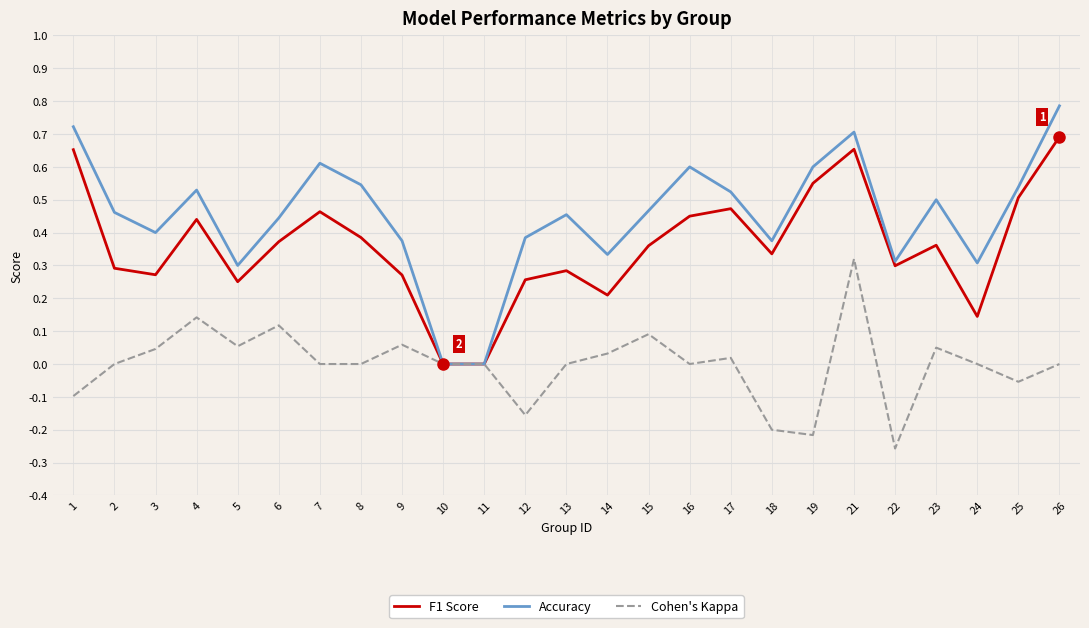

What is the total value across all series at 23?

0.9